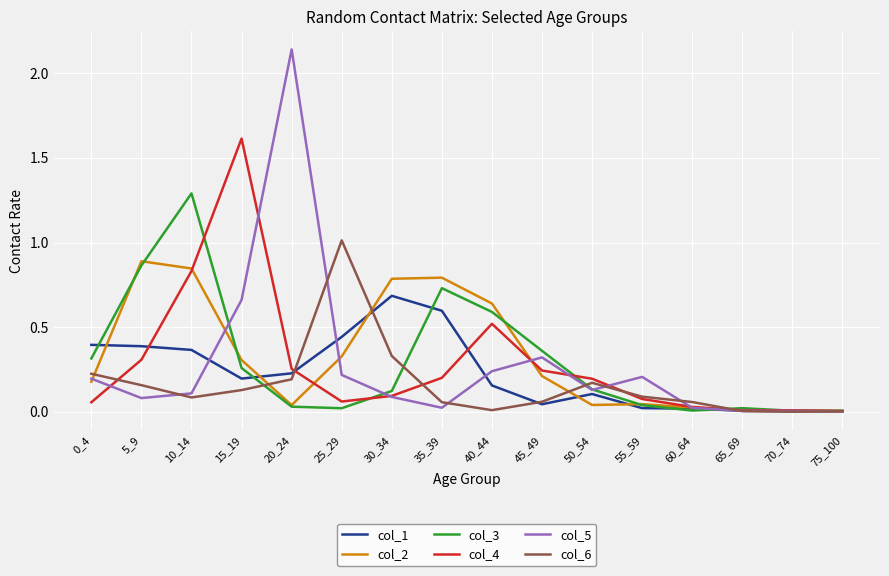

How many series are shown in this chart?

6